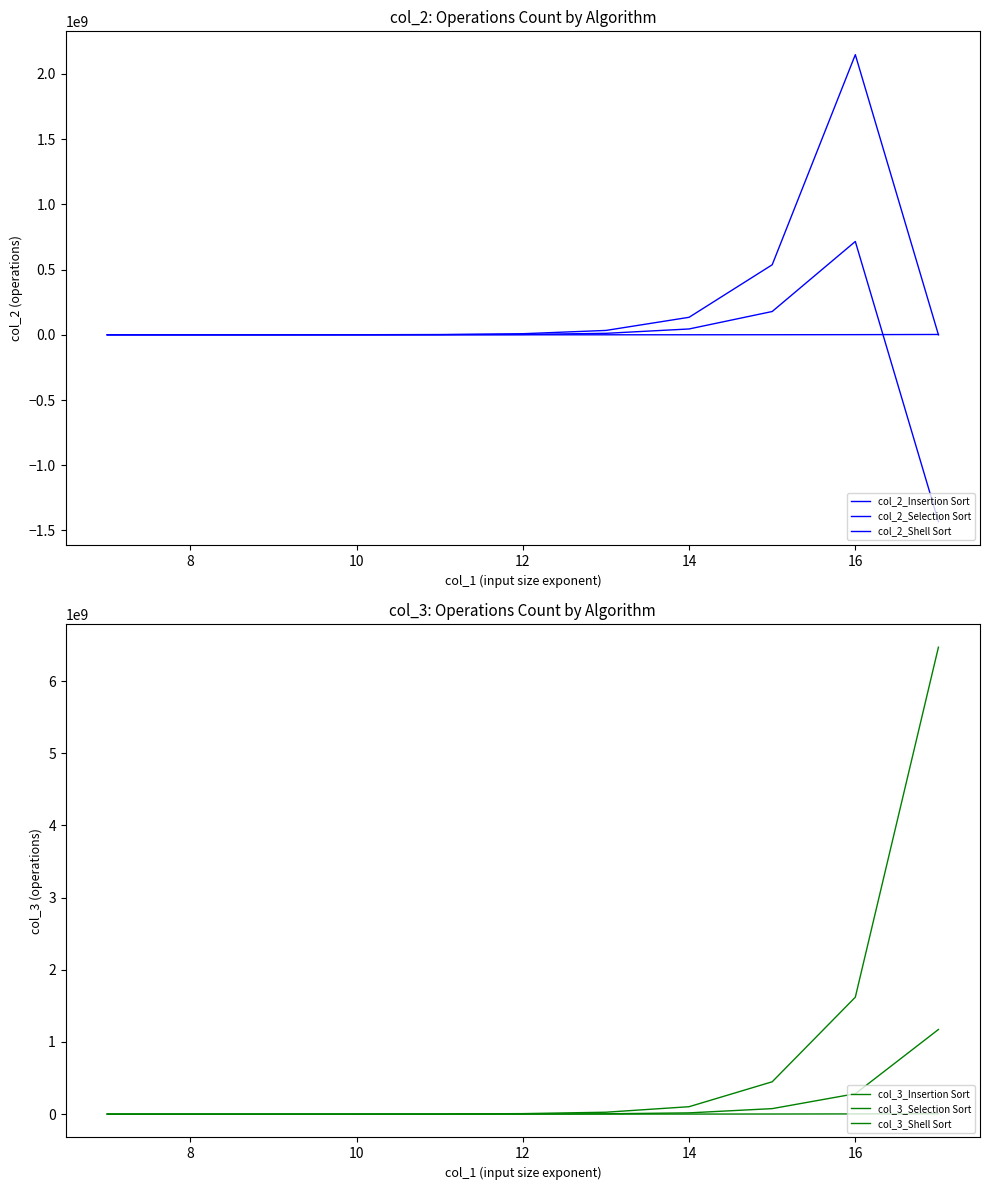

Which has a higher value, 10 or 6?

10